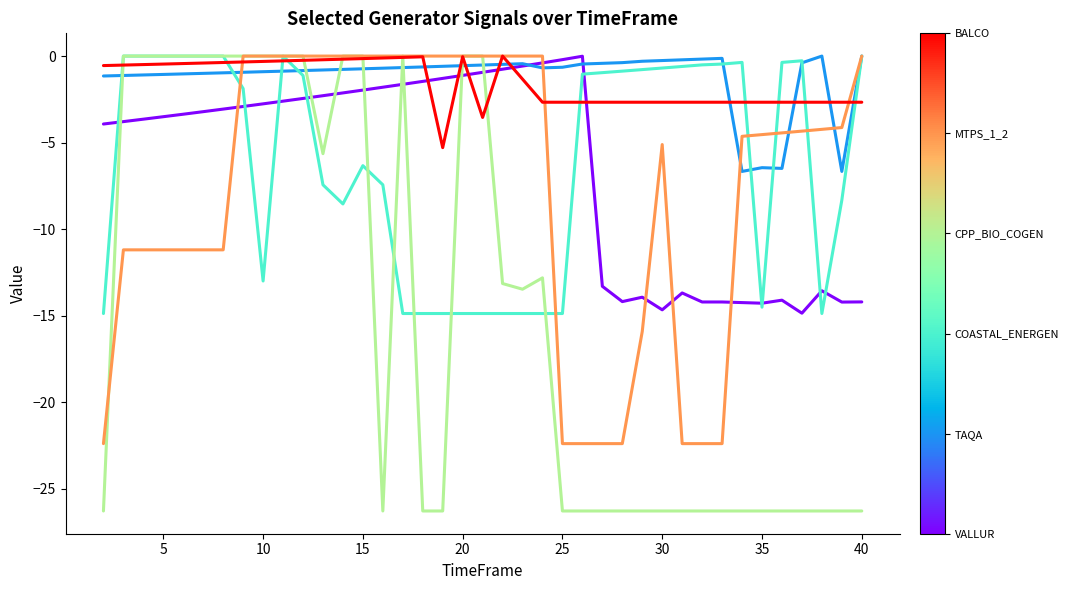

What is the smallest value displayed?

-26.3